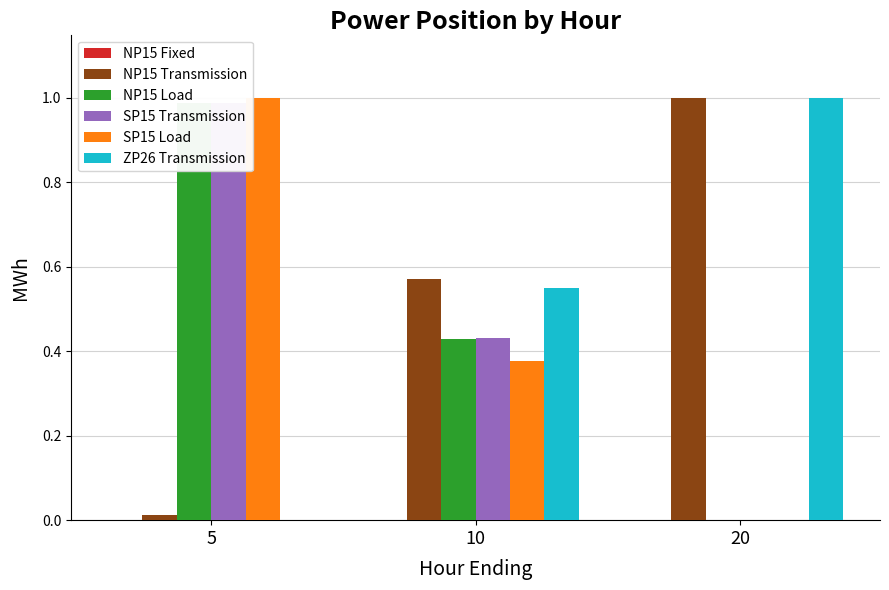

How many bars are there in each group?

6